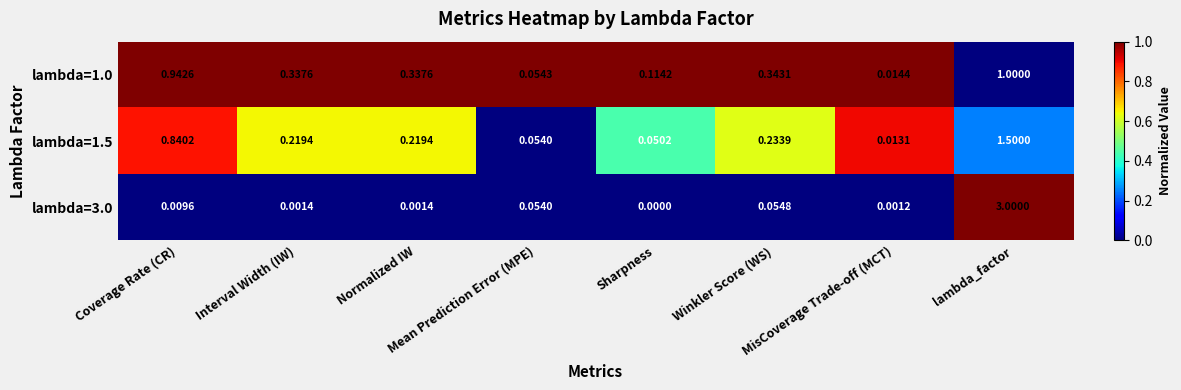

How many data points does each series have?

8